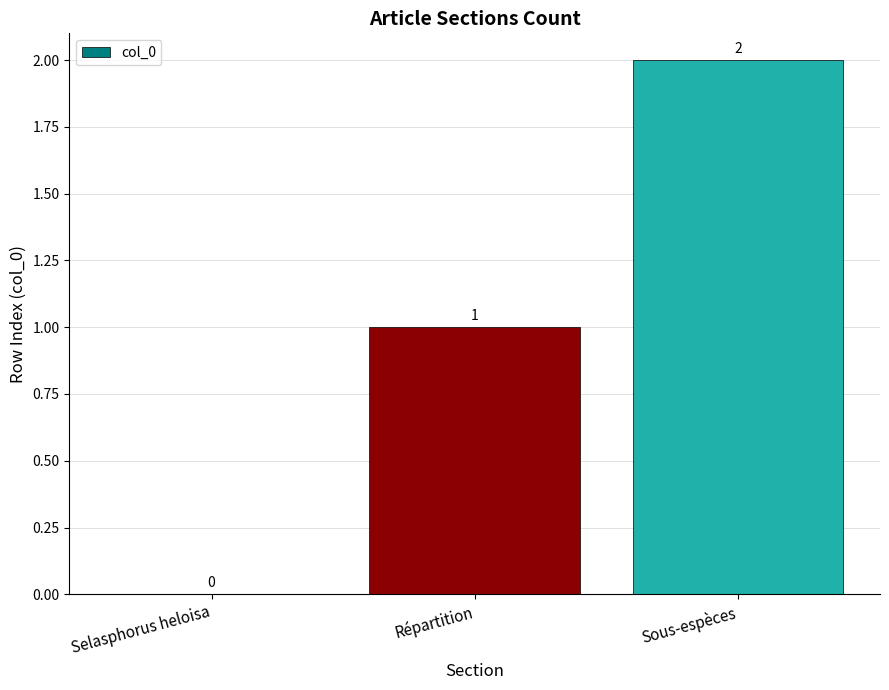

The value at Répartition is 2. True or false?

False